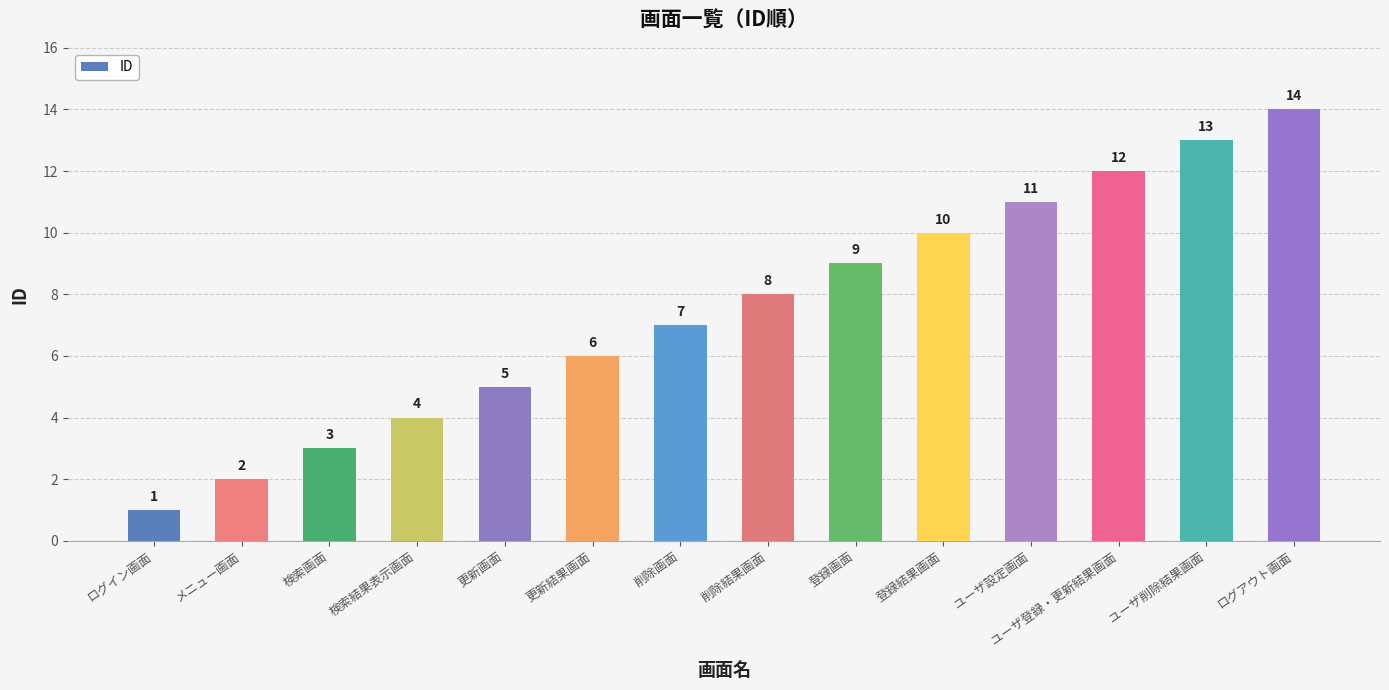

How many bars are there in total?

14